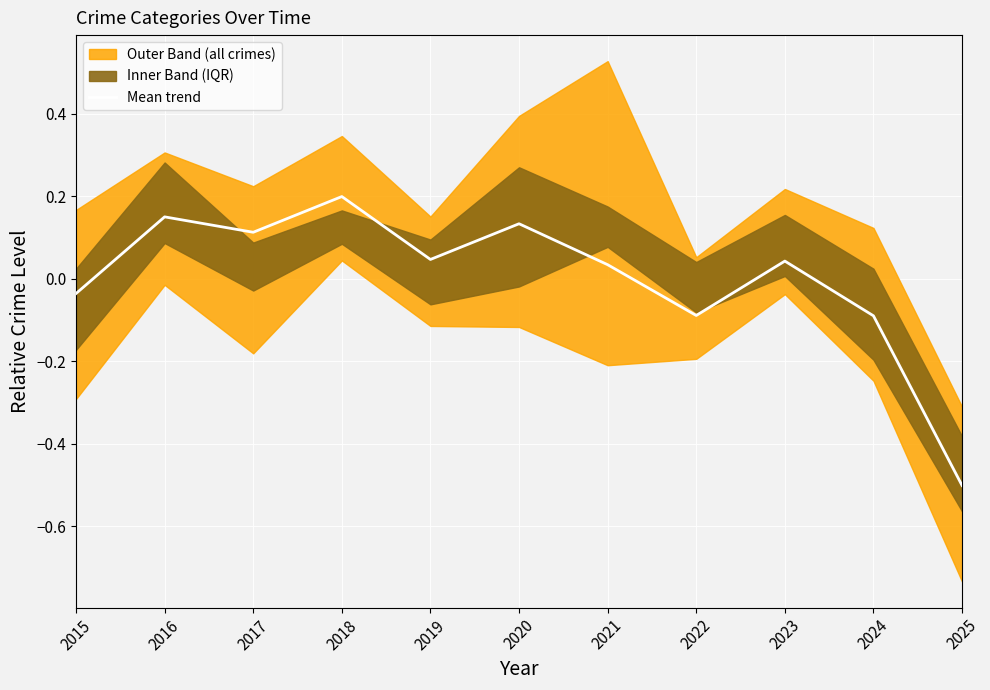

At which label does the data first exceed 0?

2016